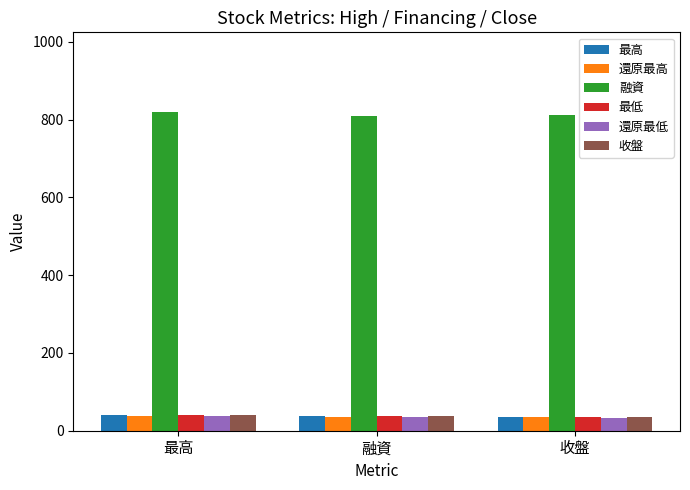

What is the sum of the 最低 values at 最高 and 融資?

76.6